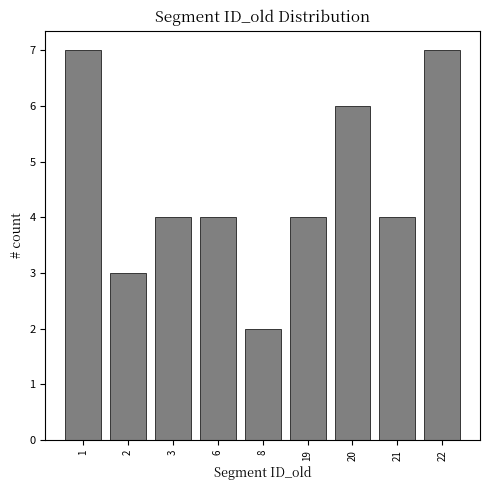

Reading left to right, what are all the values shown in this chart?

1=7	2=3	3=4	6=4	8=2	19=4	20=6	21=4	22=7